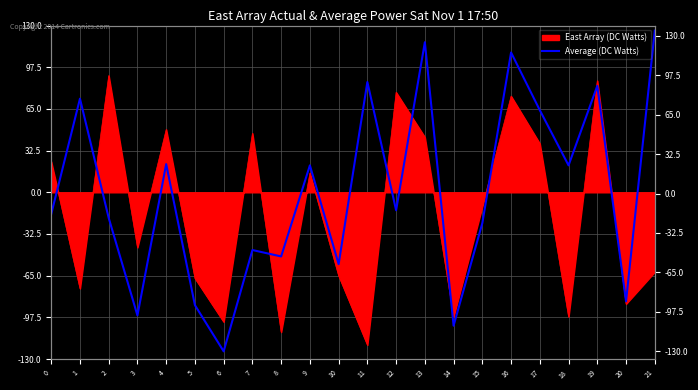

Does the chart display data point markers on the line(s)?

No